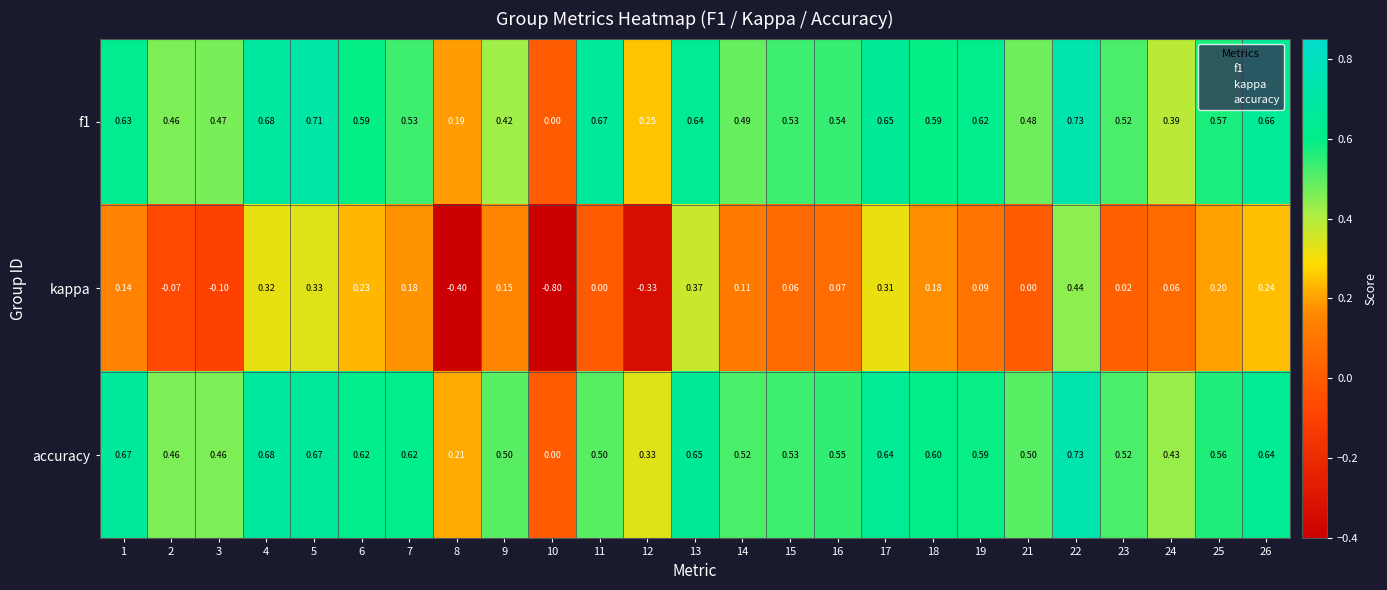

What is the total value across all series at 10?

-0.8